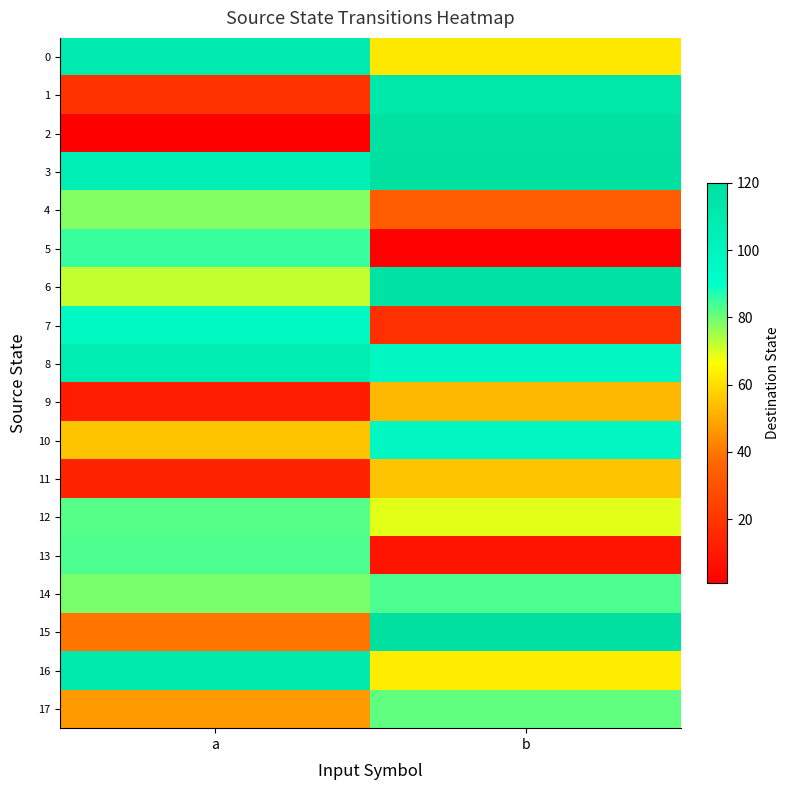

Between a and b, which series saw the biggest shift?

2